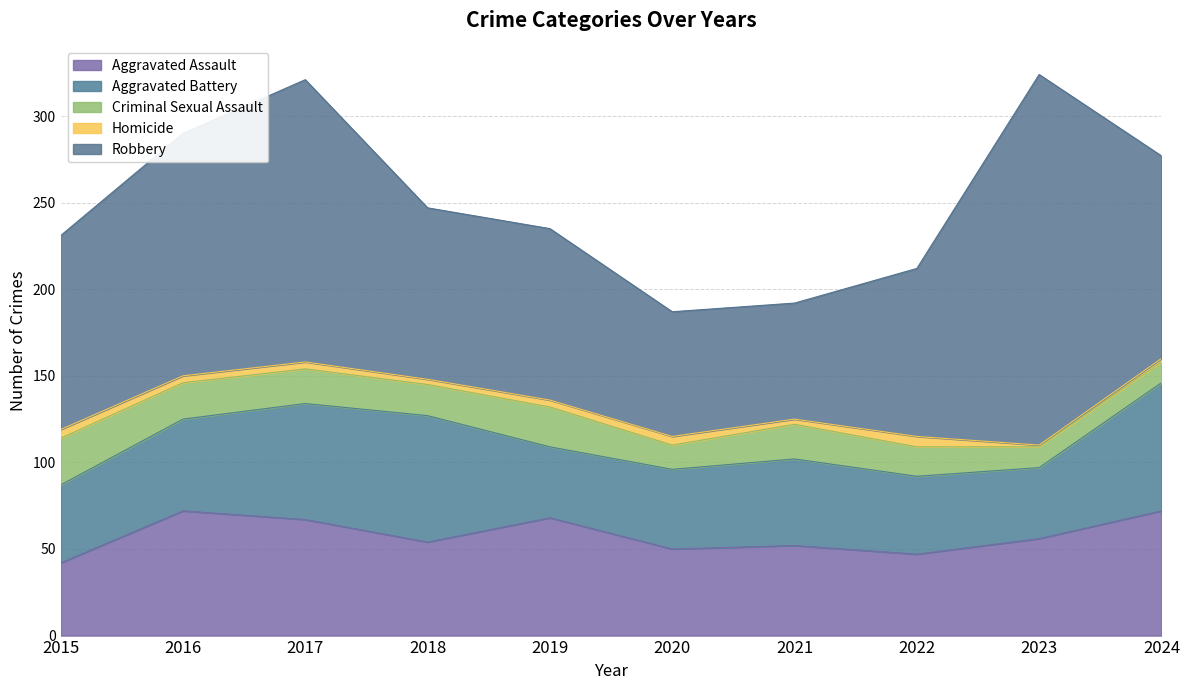

Which series changed the most between 2019 and 2022?

Aggravated Assault